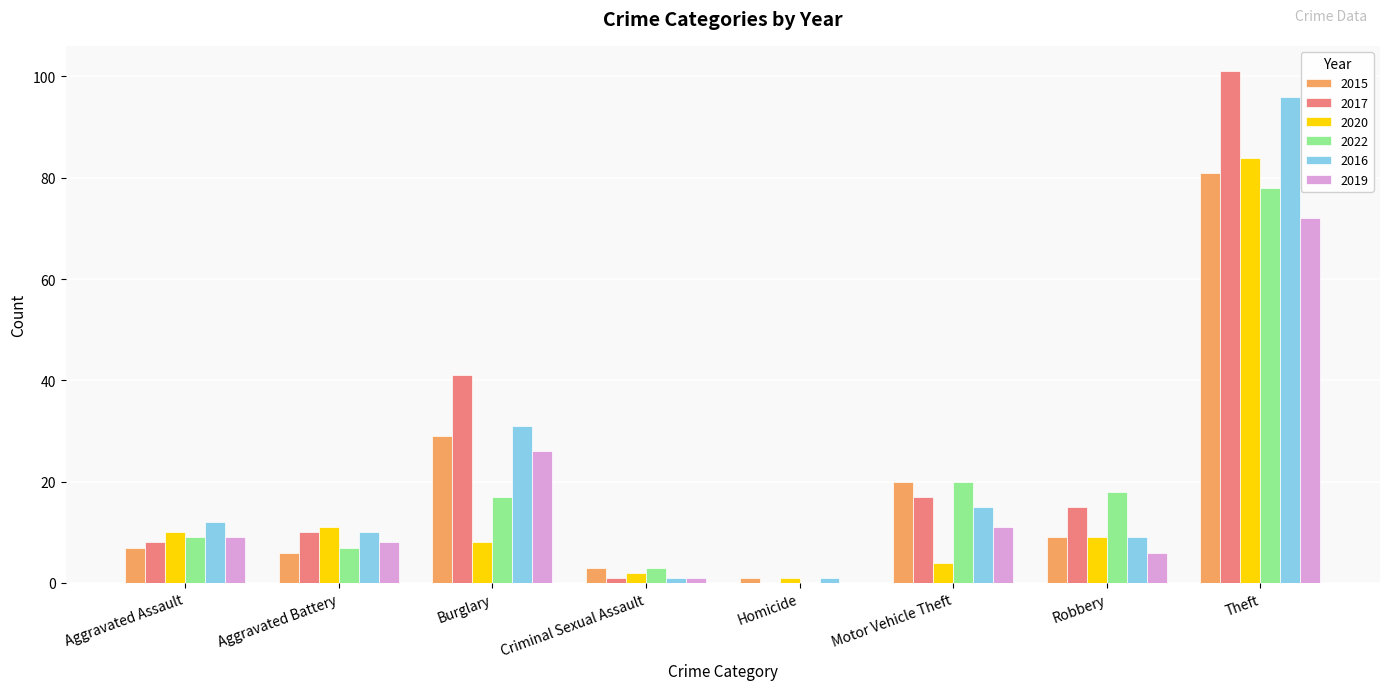

What is the highest value of the 2016 series?

96